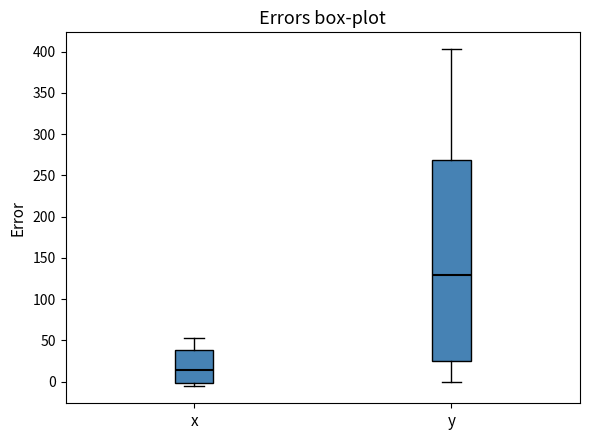

Where does the median line of the box for y sit on the y-axis? The values are not printed on the chart, so give them approximately, as read against the axis.

130